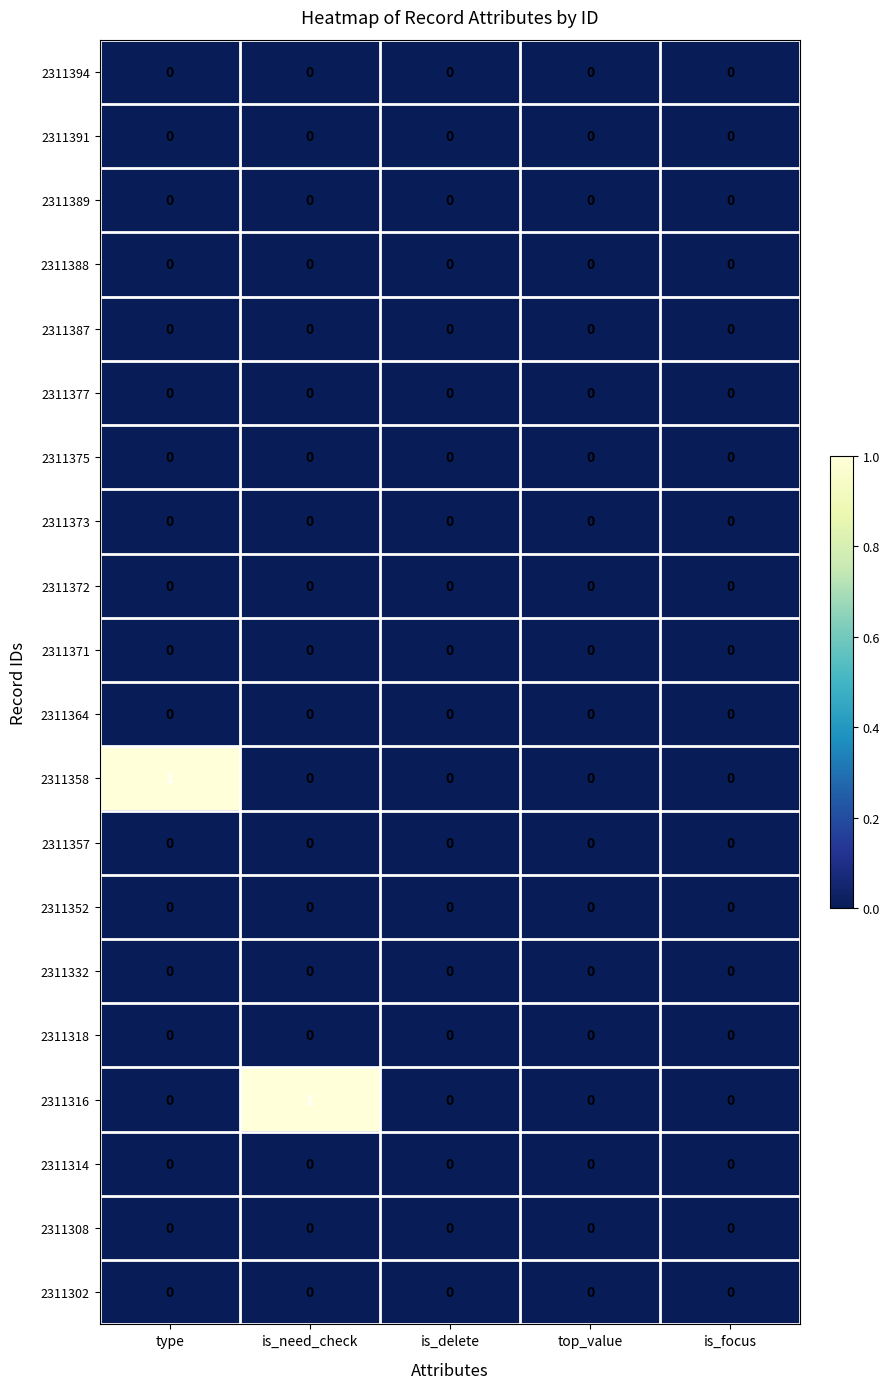

True or false: 2311394 has a value of 0 at is_delete.

True